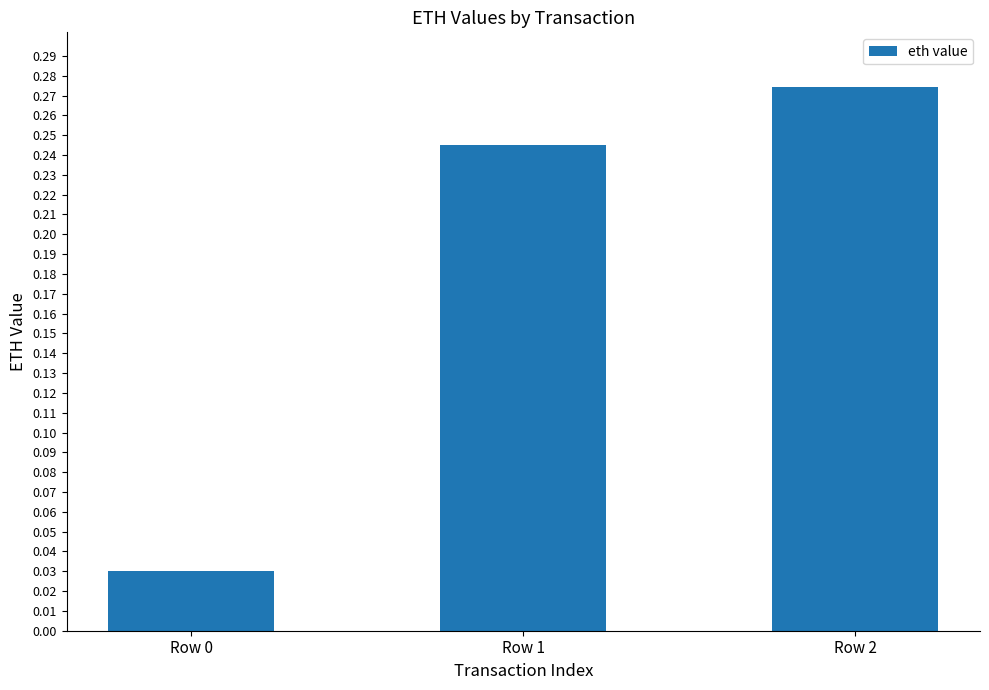

The chart shows a value of 0.1 at Row 1. True or false?

False